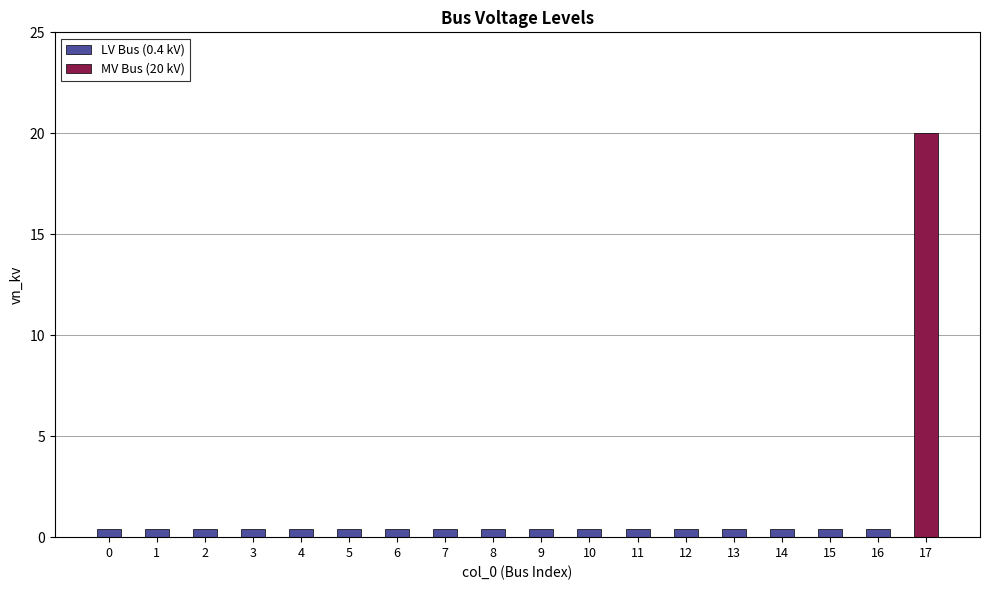

True or false: the data shows 0.4 at 7.

True